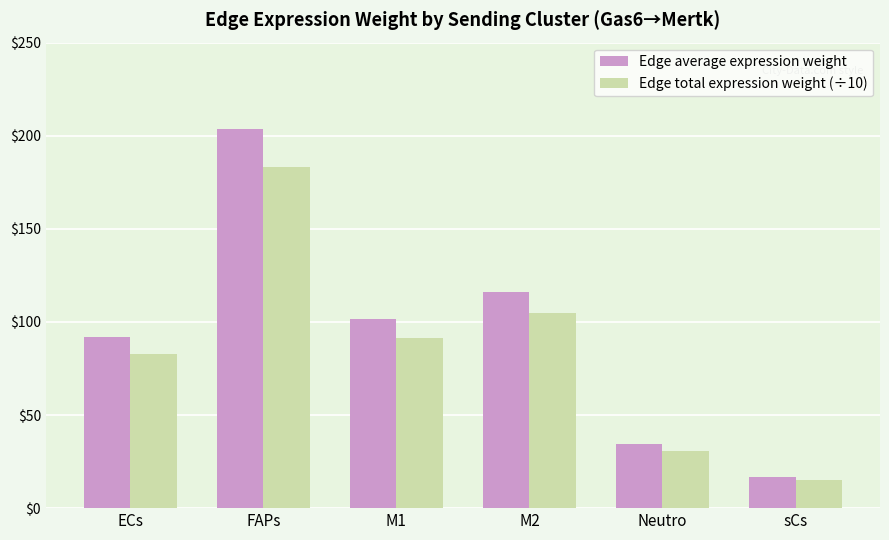

At which category is the sum across all series the highest?

FAPs